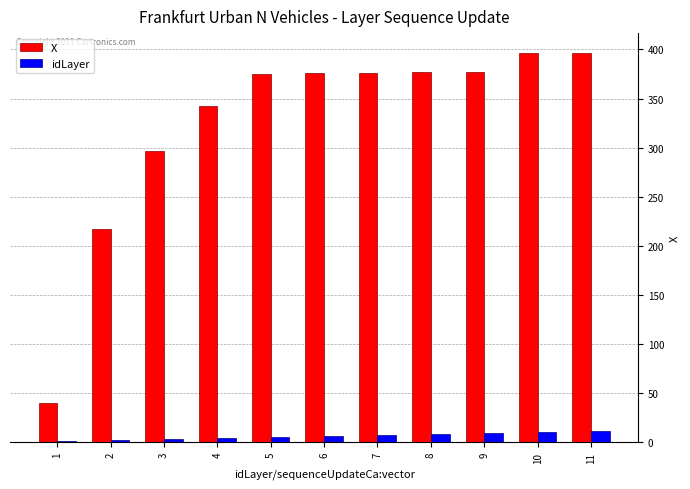

Is the value of X at 11 greater than the value of idLayer at 2?

Yes